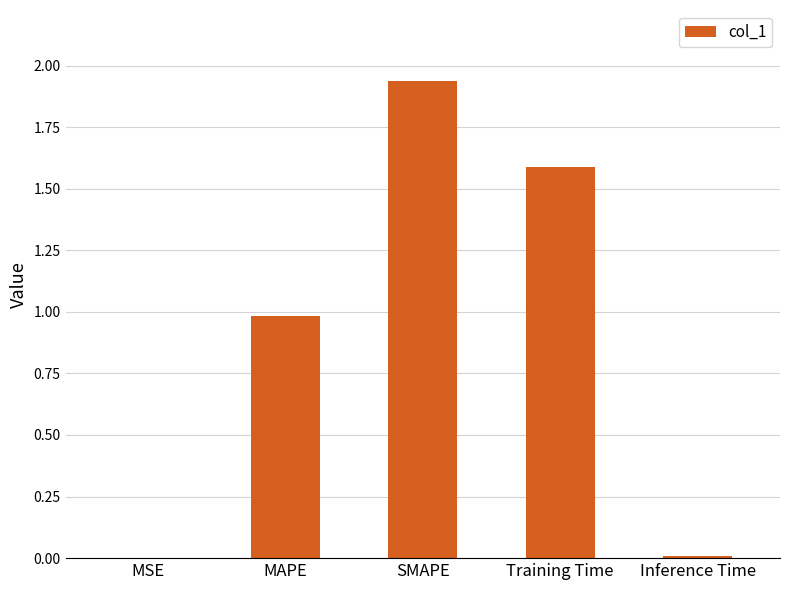

What is the change in value from MAPE to SMAPE?

+1.0